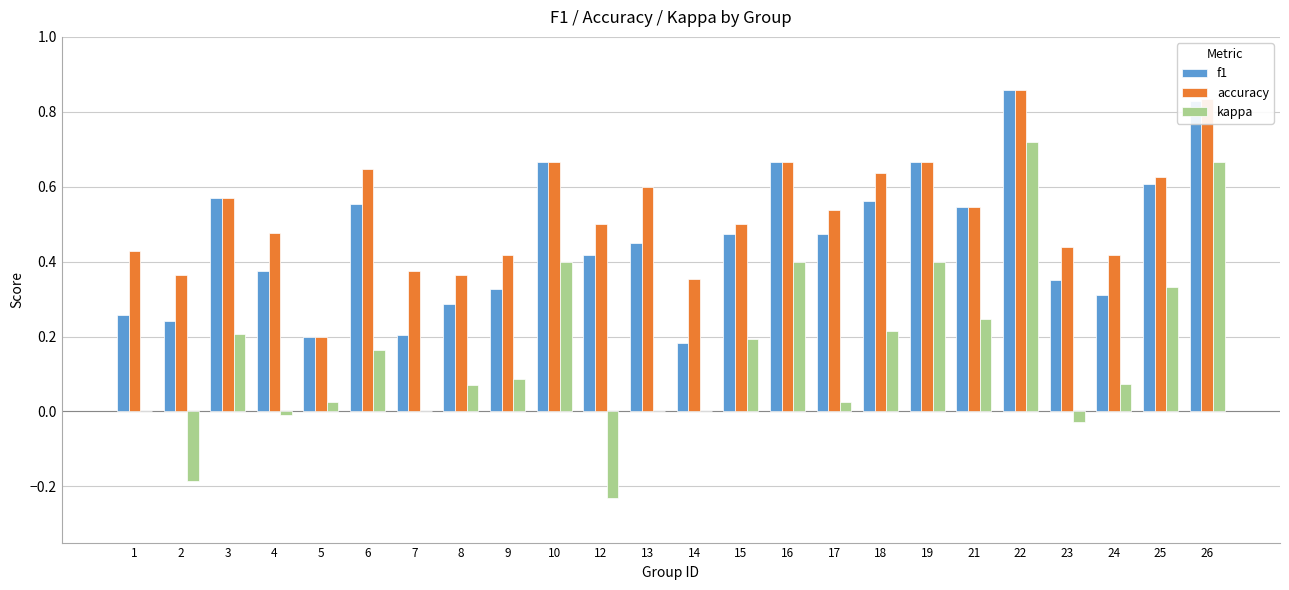

Which series has the largest range (max minus min)?

kappa